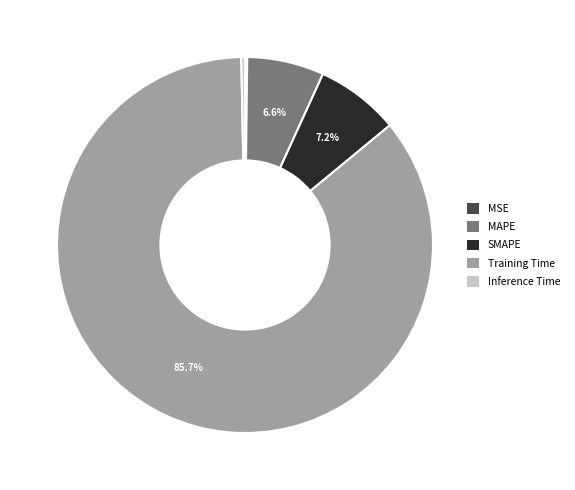

What is the largest slice in the pie chart?

Training Time